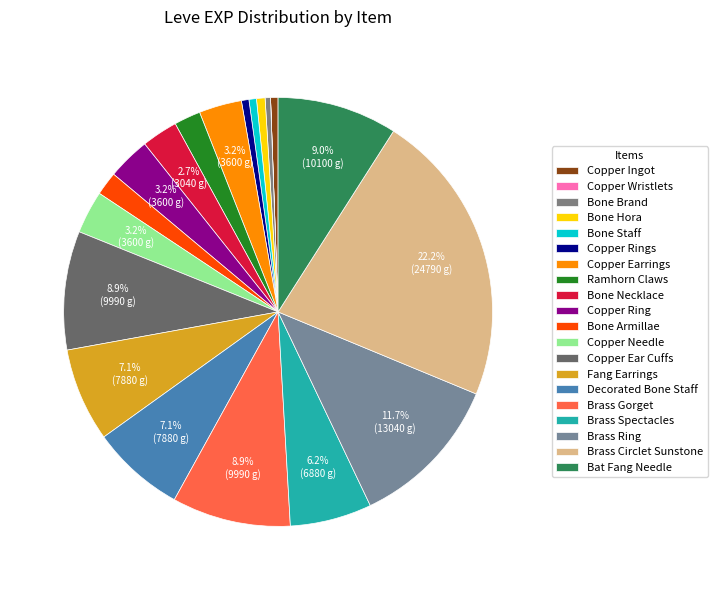

How many segments does this pie chart have?

20